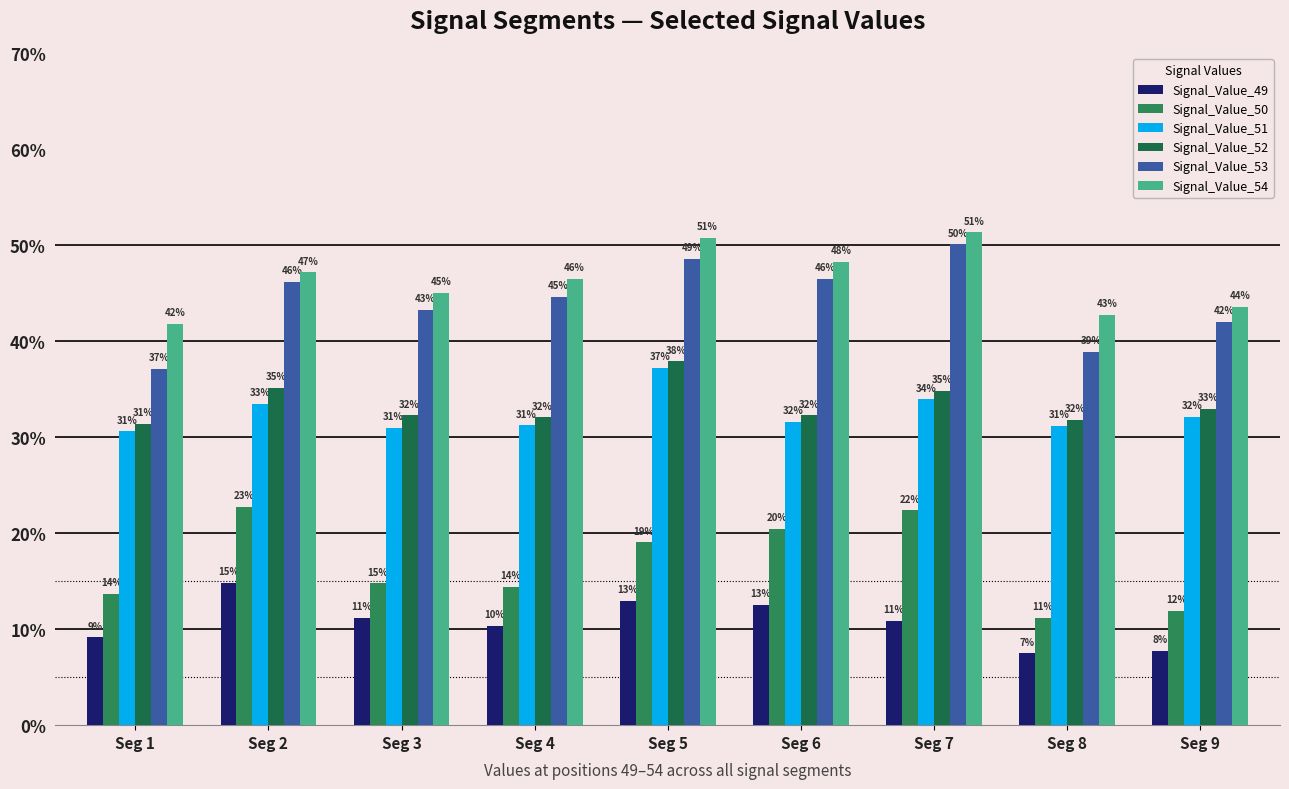

Which has a higher value, Seg 6 or Seg 5?

Seg 5